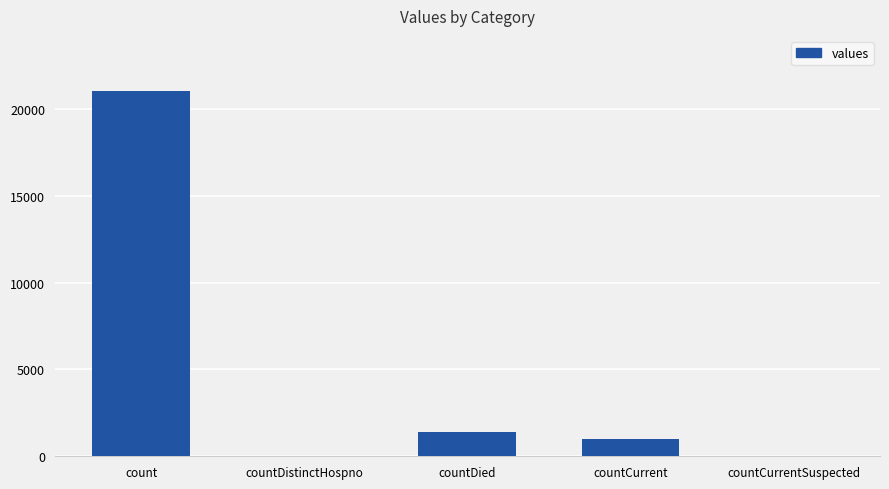

Reading left to right, transcribe all the data shown in this chart.

21050	0	1405	1006	0